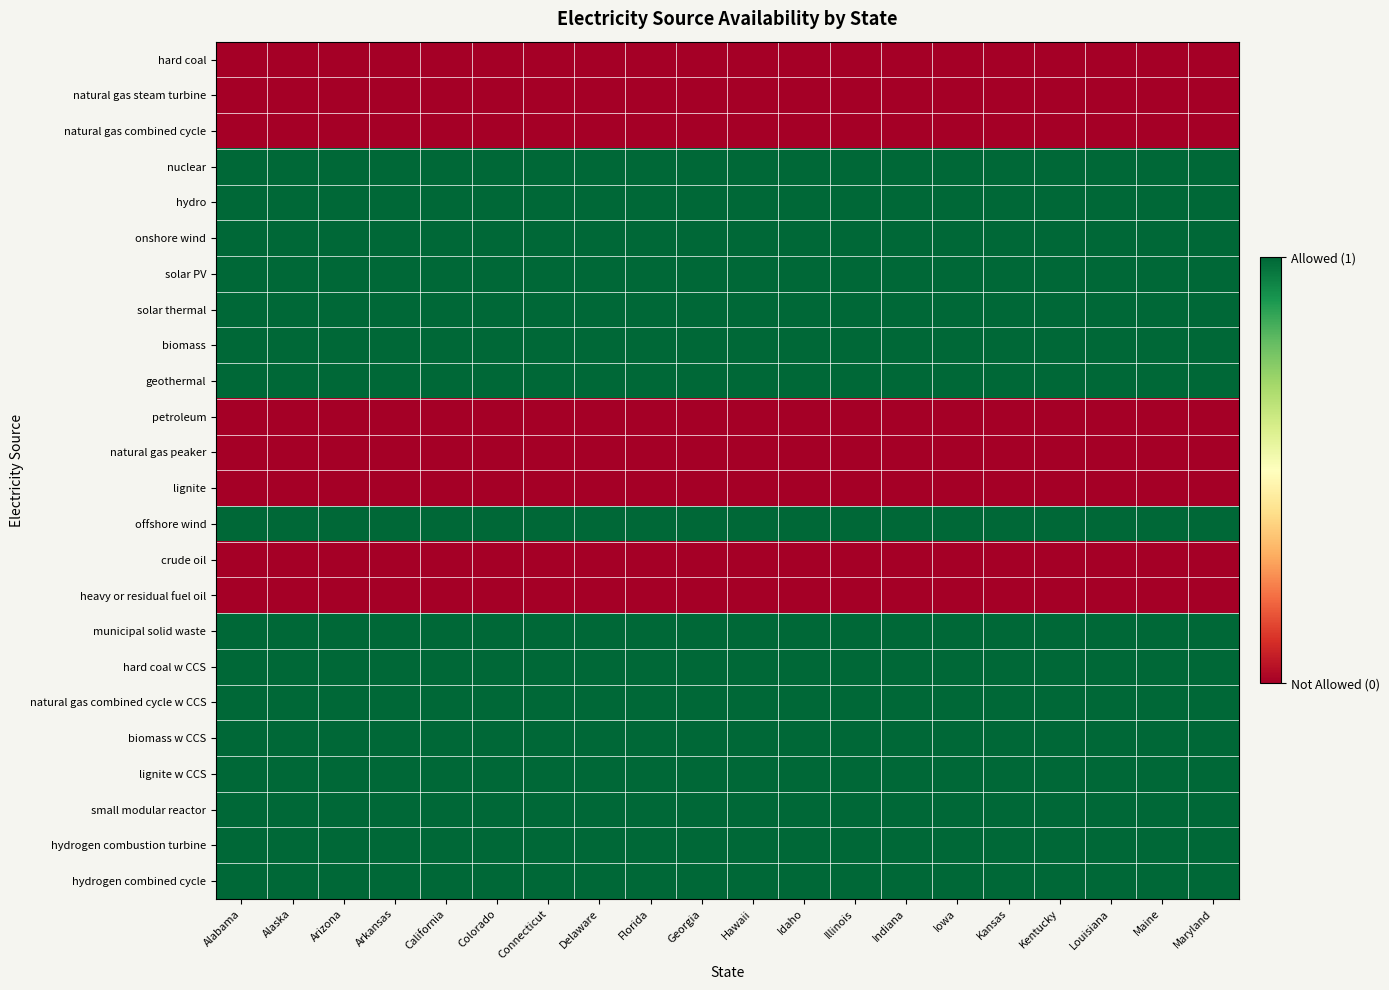

Which series has the largest total across all categories?

nuclear